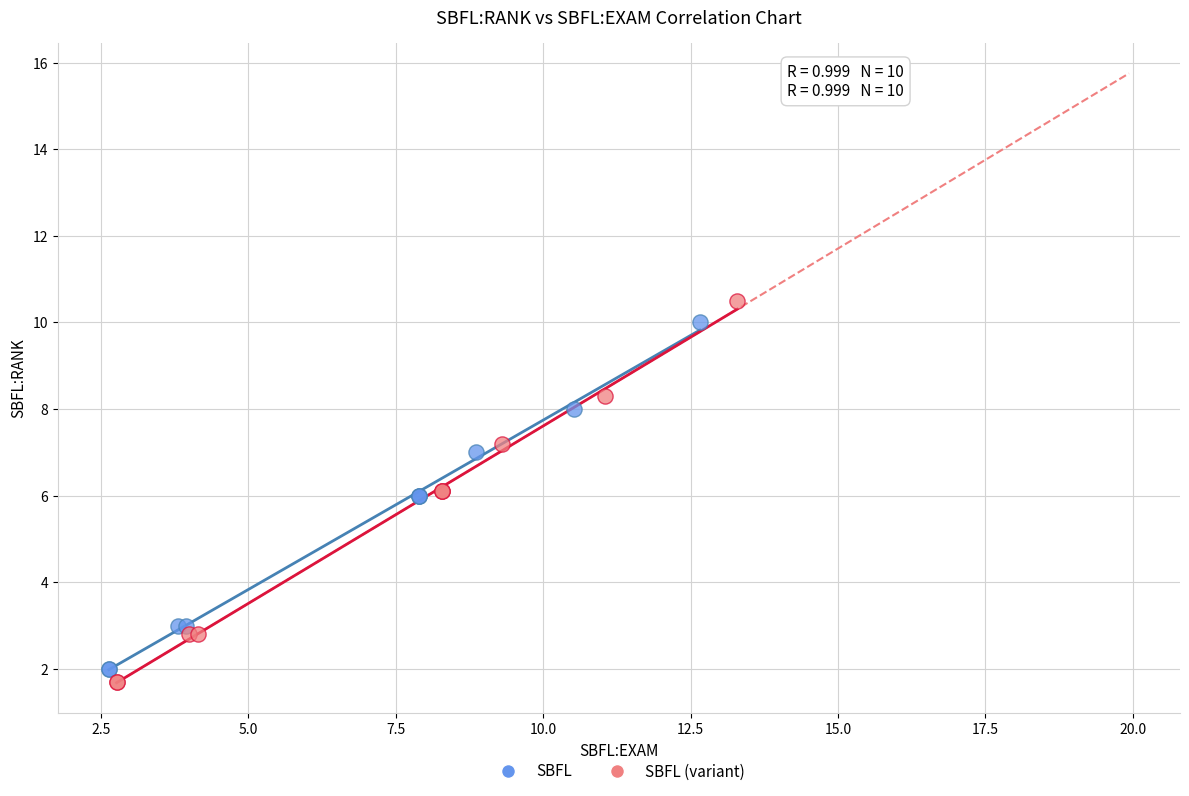

Which series has the widest spread of Y values?

SBFL (variant)